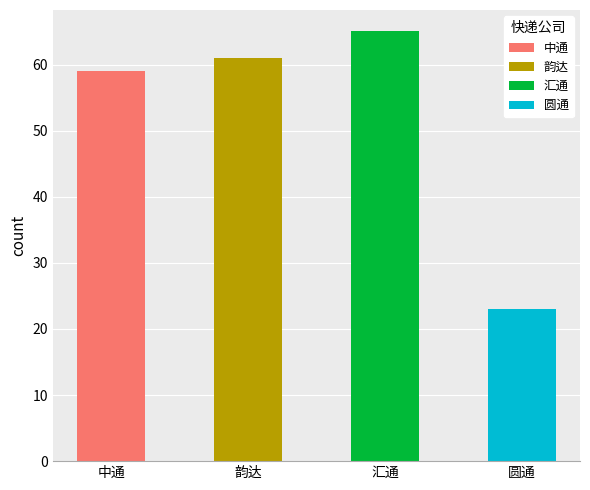

Rank the categories by value from highest to lowest.

汇通, 韵达, 中通, 圆通